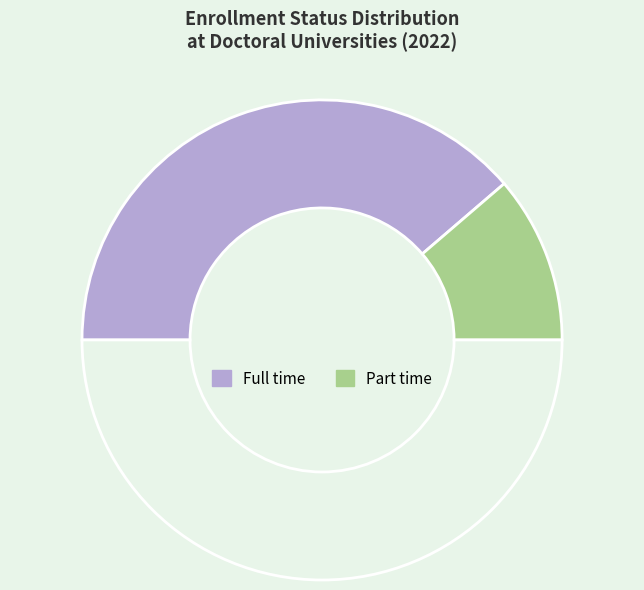

How many slices are in this pie chart?

3